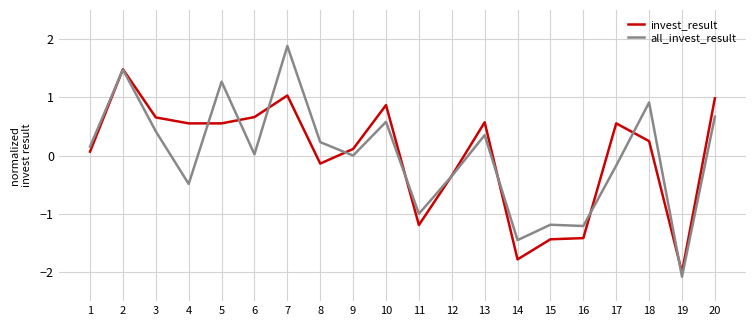

The all_invest_result series shows -0.4 at 14. True or false?

False